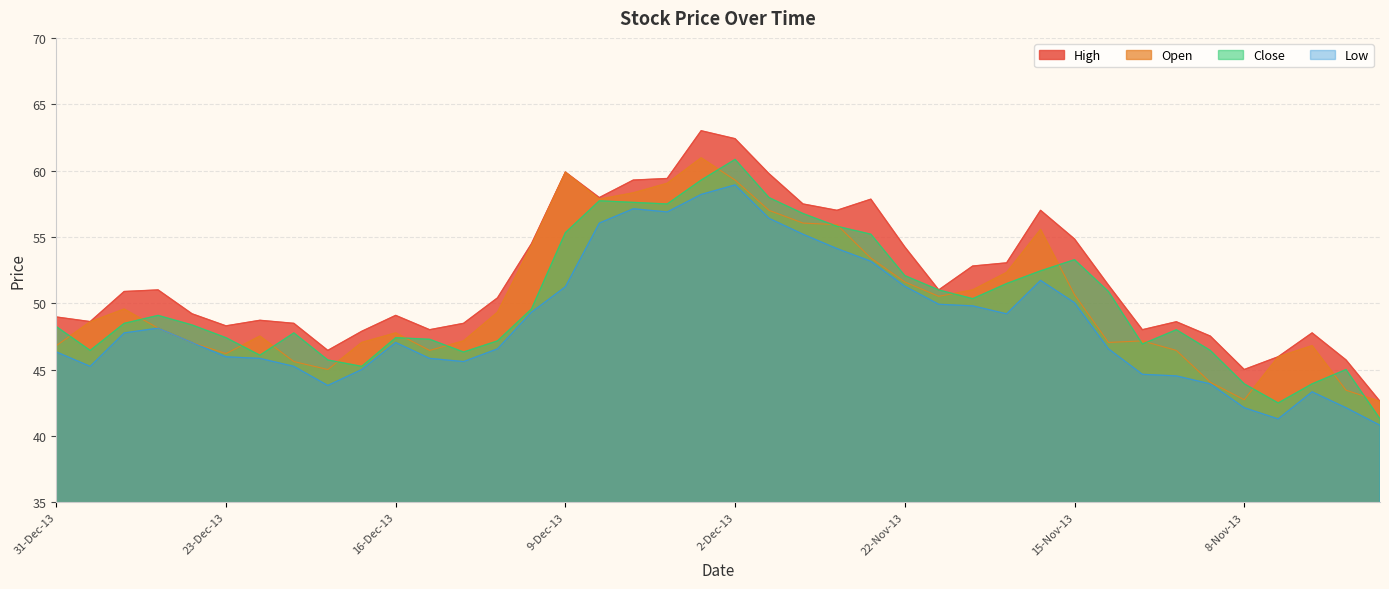

Reading left to right, what are all the values shown in this chart?

High: 49.0	48.6	50.9	51.0	49.2	48.3	48.7	48.5	46.4	47.9	49.1	48.0	48.5	50.4	54.5	59.9	58.0	59.3	59.4	63.0	62.4	59.8	57.5	57.0	57.8	54.2	51.0	52.8	53.0	57.0	54.8	51.4	48.0	48.6	47.5	45.0	46.0	47.8	45.7	42.6
Open: 46.8	48.6	49.6	48.1	47.0	46.2	47.5	45.6	45.0	47.0	47.8	46.4	47.2	49.3	54.4	59.9	57.8	58.3	59.0	61.0	59.3	57.0	56.0	55.9	53.4	51.6	50.5	51.0	52.3	55.6	50.6	47.0	47.2	46.4	44.0	42.7	46.0	46.8	43.4	42.6
Close: 48.2	46.4	48.5	49.1	48.4	47.4	46.1	47.8	45.7	45.2	47.4	47.3	46.3	47.2	49.6	55.3	57.7	57.6	57.5	59.3	60.8	58.0	56.8	55.8	55.2	52.1	51.0	50.3	51.5	52.4	53.3	50.9	46.9	48.0	46.4	43.9	42.5	43.9	45.0	41.3
Low: 46.3	45.2	47.8	48.1	47.0	46.0	45.8	45.2	43.8	45.0	47.0	45.8	45.6	46.6	49.3	51.2	56.0	57.1	56.9	58.2	58.9	56.4	55.2	54.1	53.2	51.3	49.9	49.8	49.2	51.7	50.0	46.6	44.6	44.5	43.9	42.1	41.3	43.3	42.1	40.8